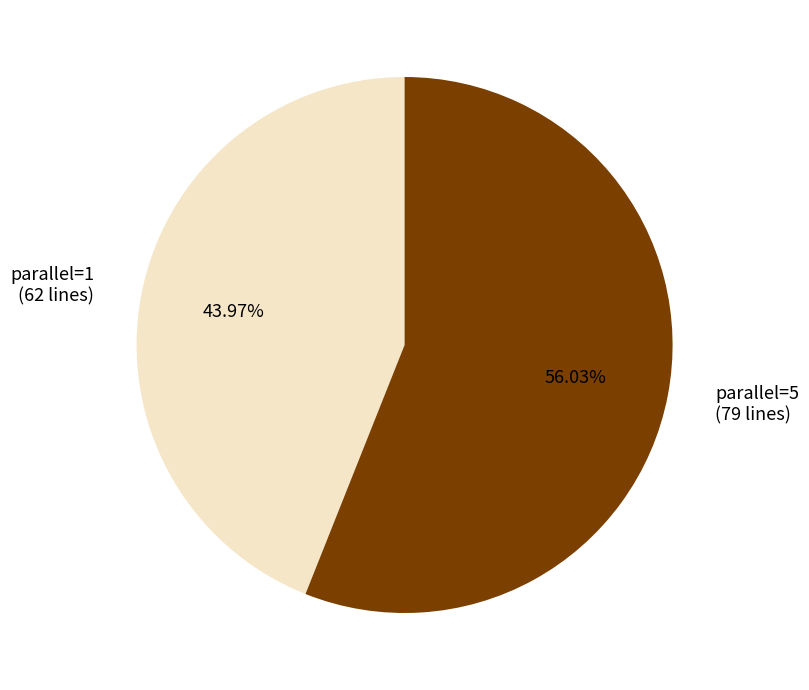

Rank the categories by value from highest to lowest.

parallel=5 (79 lines), parallel=1 (62 lines)